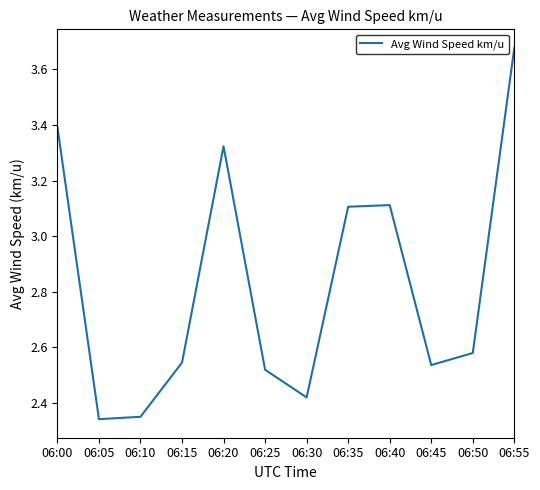

How many lines are shown in the chart?

1